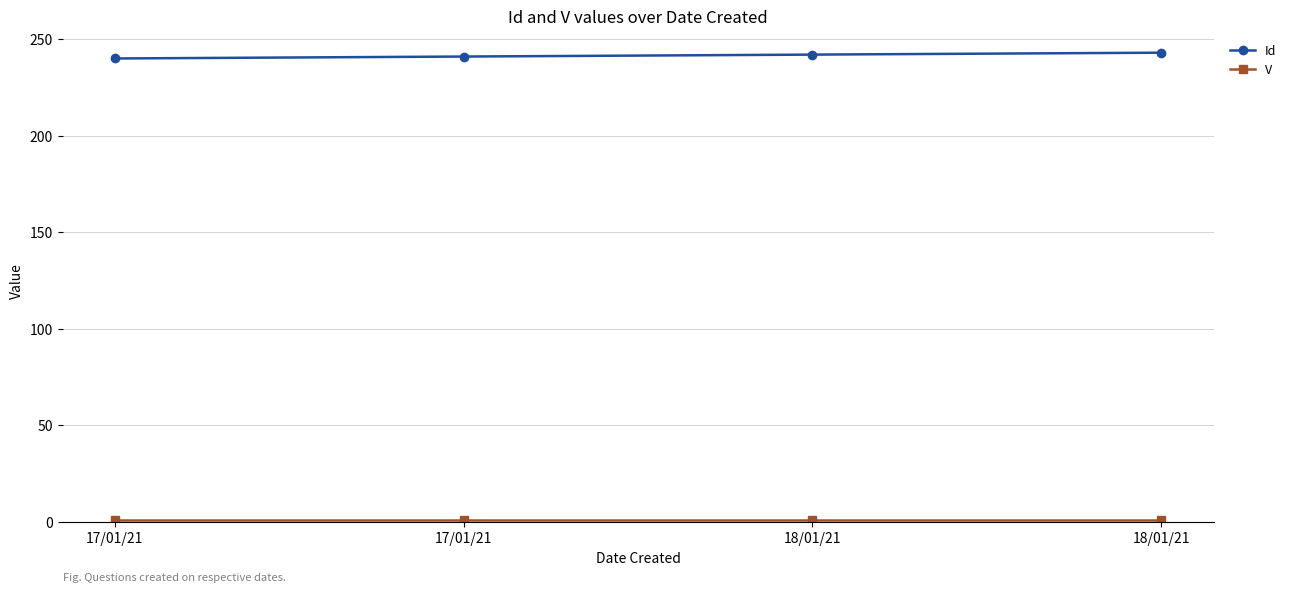

Reading left to right, extract all data points from this chart.

Id: 17/01/21=240	17/01/21=241	18/01/21=242	18/01/21=243
V: 17/01/21=1	17/01/21=1	18/01/21=1	18/01/21=1